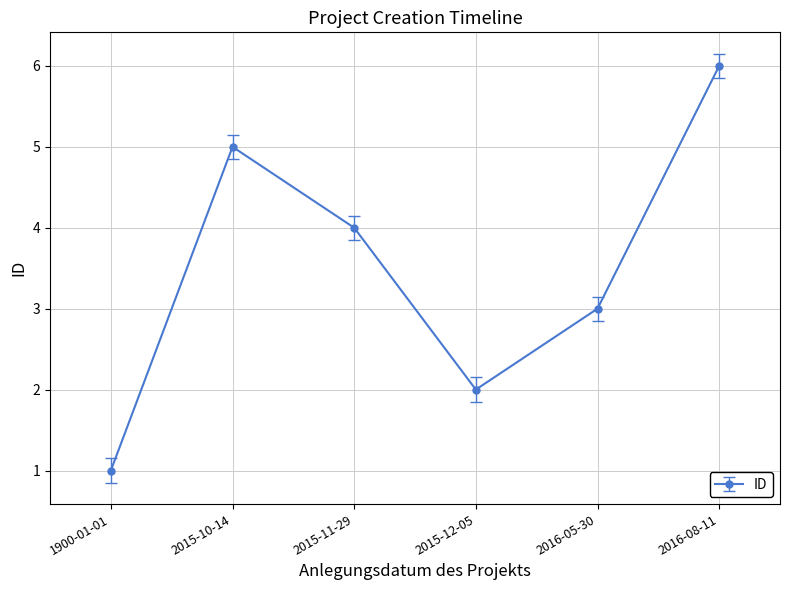

Between 2015-10-14 and 2016-08-11, which is larger?

2016-08-11